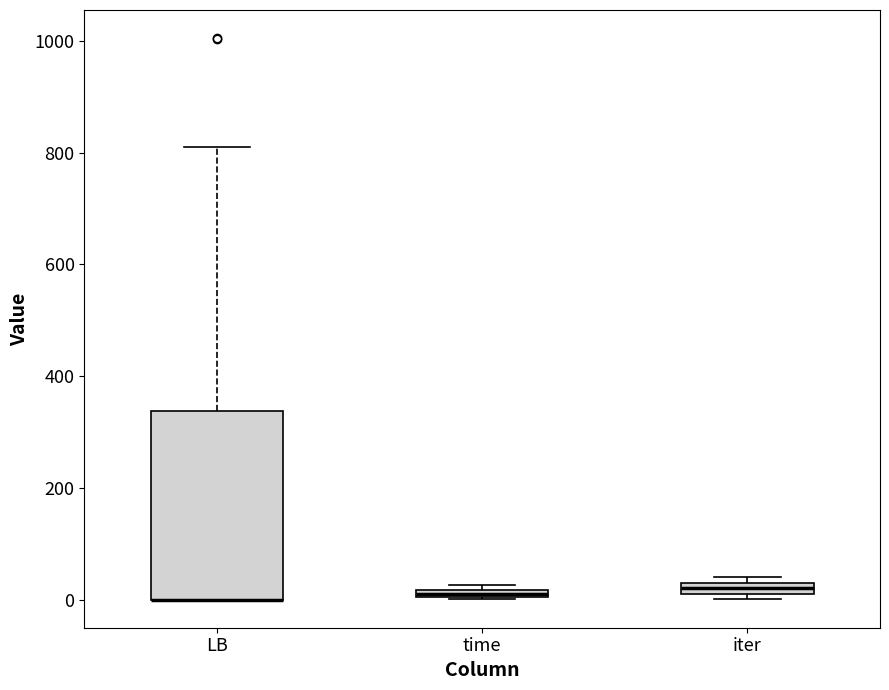

Where is the lower edge of the box for LB on the y-axis? The values are not printed on the chart, so give them approximately, as read against the axis.

0